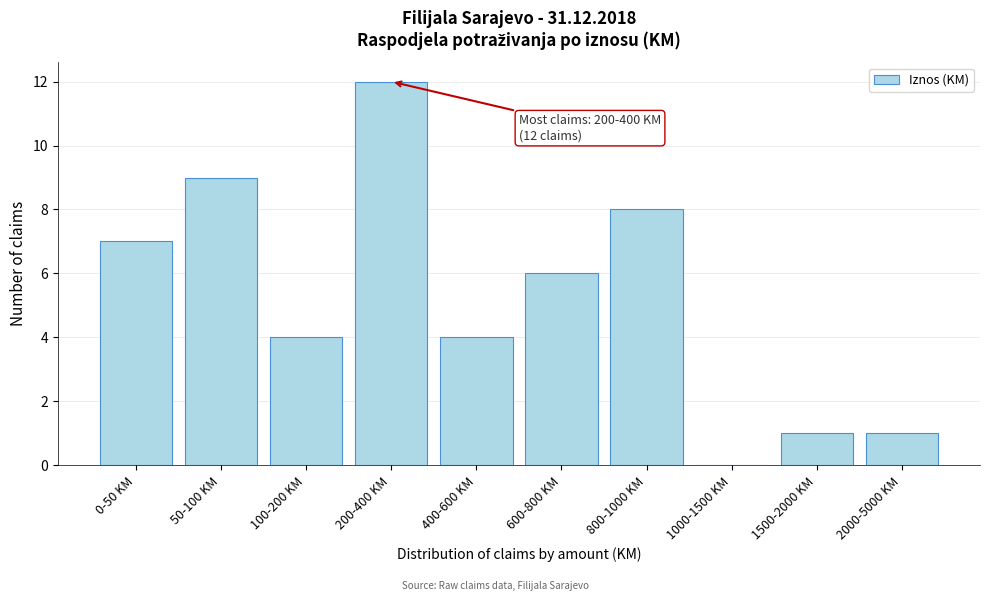

Reading right to left, extract all data points from this chart.

2000-5000 KM=1	1500-2000 KM=1	1000-1500 KM=0	800-1000 KM=8	600-800 KM=6	400-600 KM=4	200-400 KM=12	100-200 KM=4	50-100 KM=9	0-50 KM=7